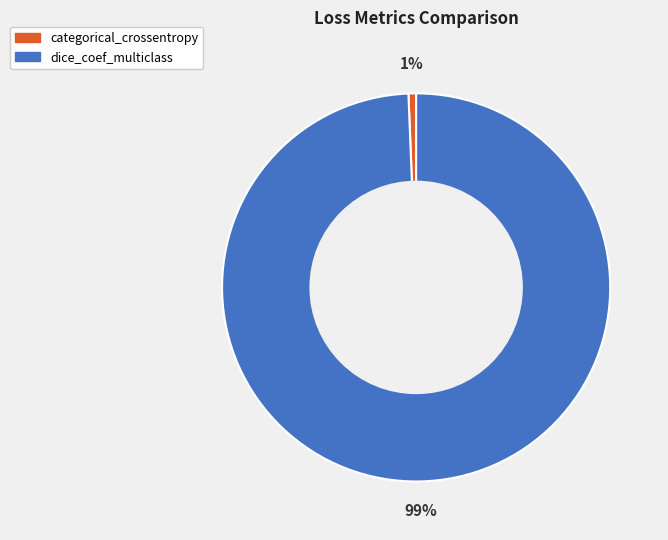

Is it true that categorical_crossentropy is 1% of the pie?

True